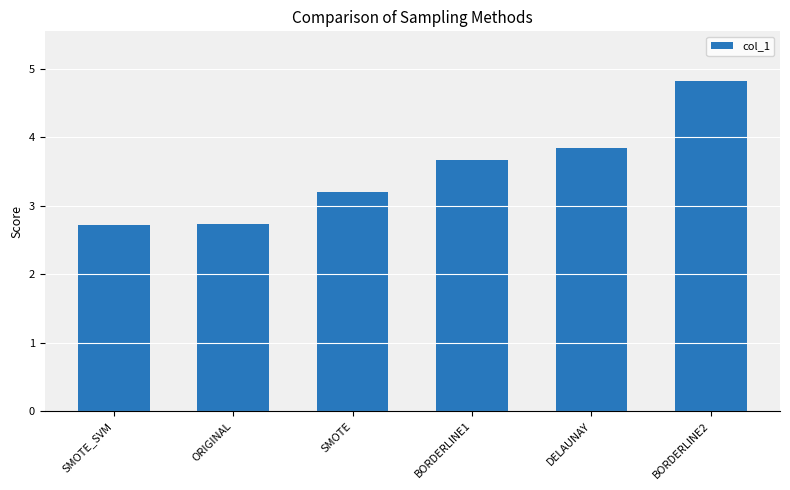

What is the minimum value shown in the chart?

2.7